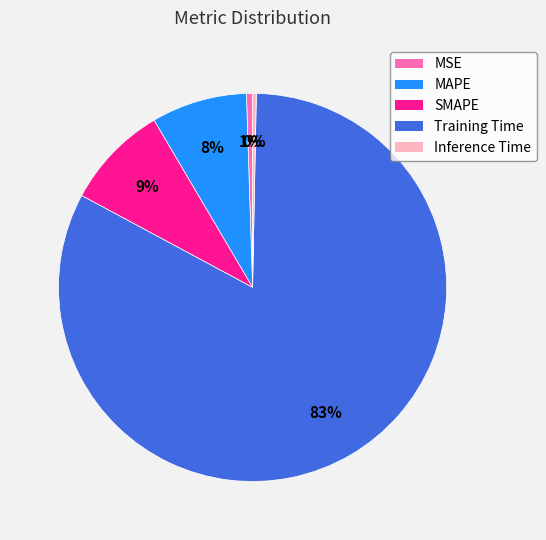

To the nearest percent, what is the average slice percentage?

20%